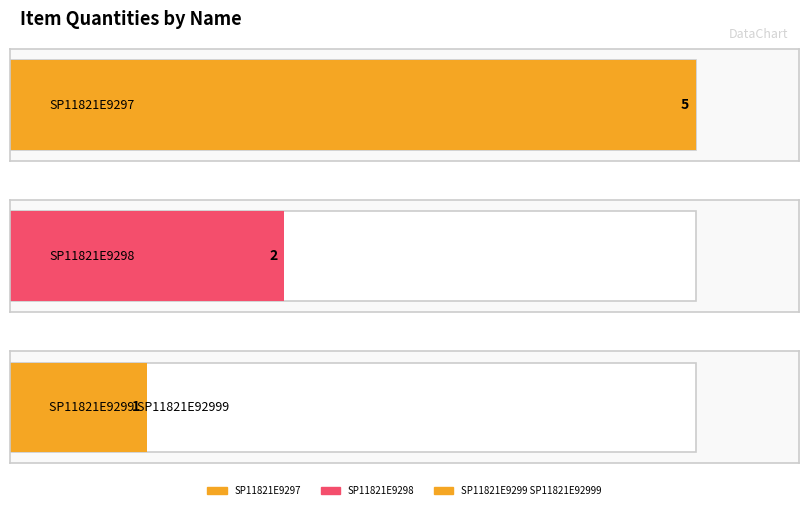

List the labels in order of value, largest first.

SP11821E9297, SP11821E9298, SP11821E9299 SP11821E92999